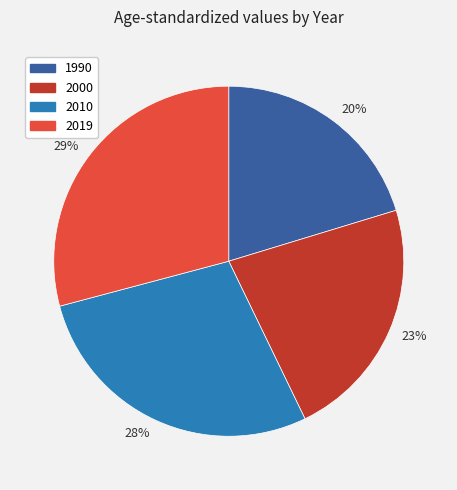

What percentage is the 2010 slice, to the nearest percent?

28%